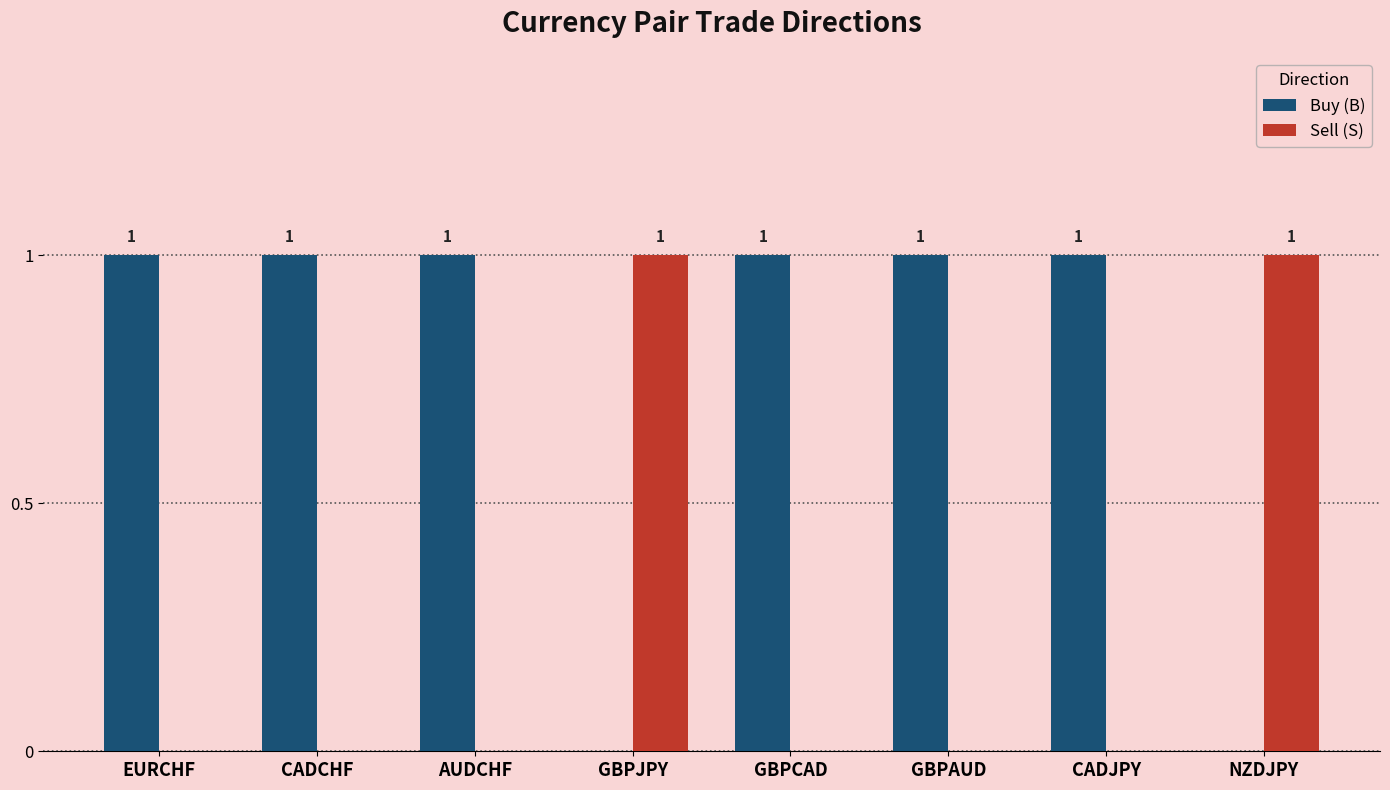

Reading left to right, extract all data points from this chart.

Buy (B): EURCHF=1	CADCHF=1	AUDCHF=1	GBPJPY=0	GBPCAD=1	GBPAUD=1	CADJPY=1	NZDJPY=0
Sell (S): EURCHF=0	CADCHF=0	AUDCHF=0	GBPJPY=1	GBPCAD=0	GBPAUD=0	CADJPY=0	NZDJPY=1